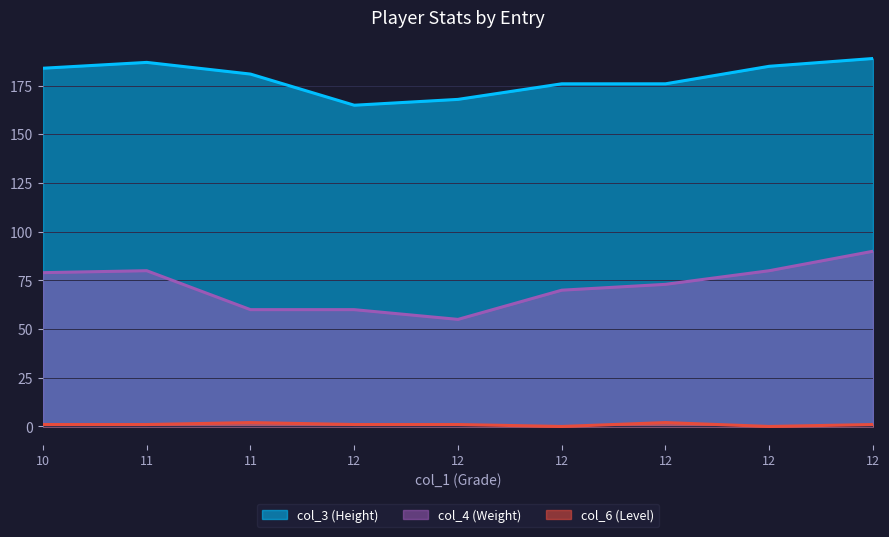

Which series has the widest spread of values?

col_4 (Weight)